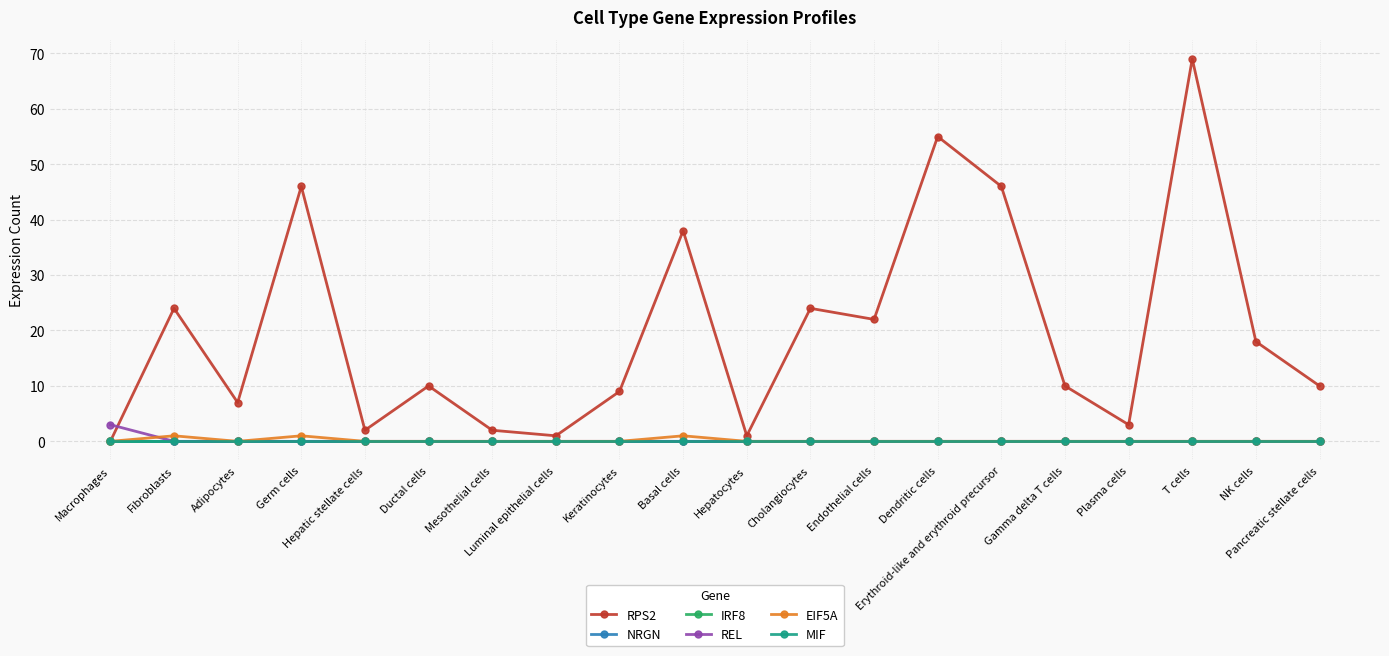

What is the sum of all EIF5A values?

3